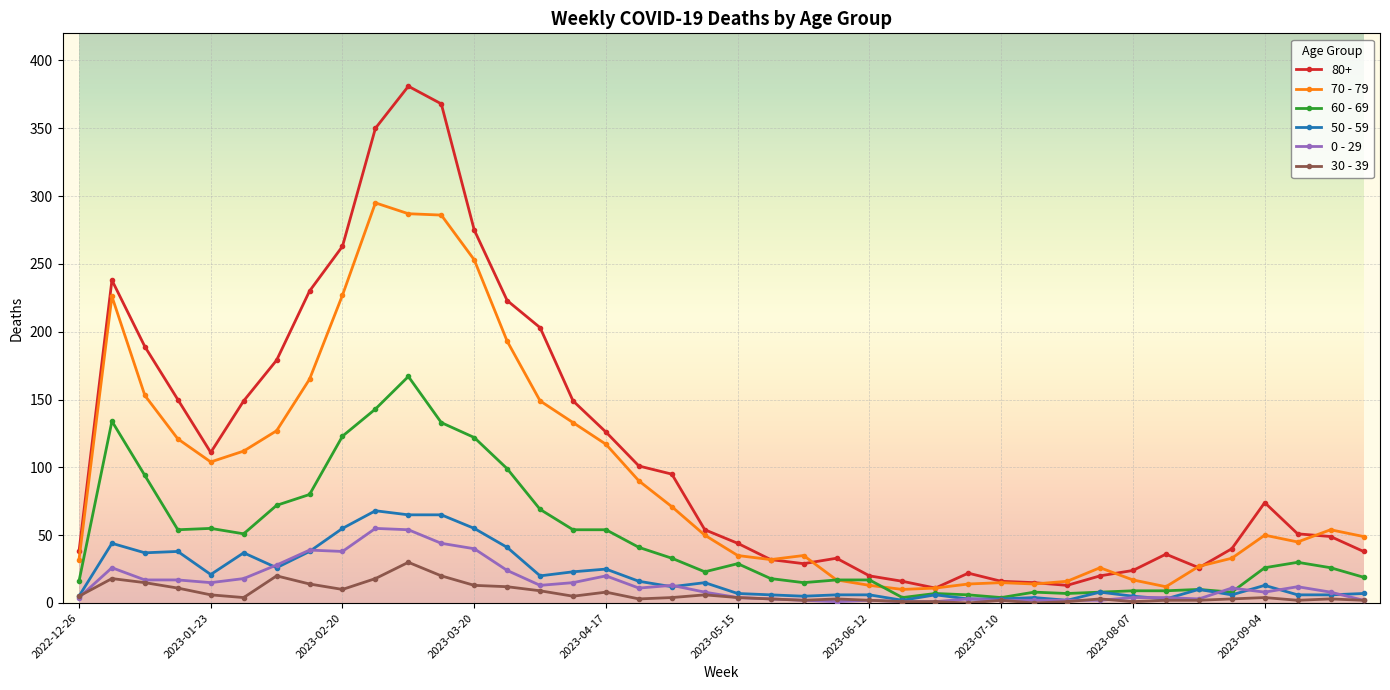

What is the highest value of the 60 - 69 series?

167